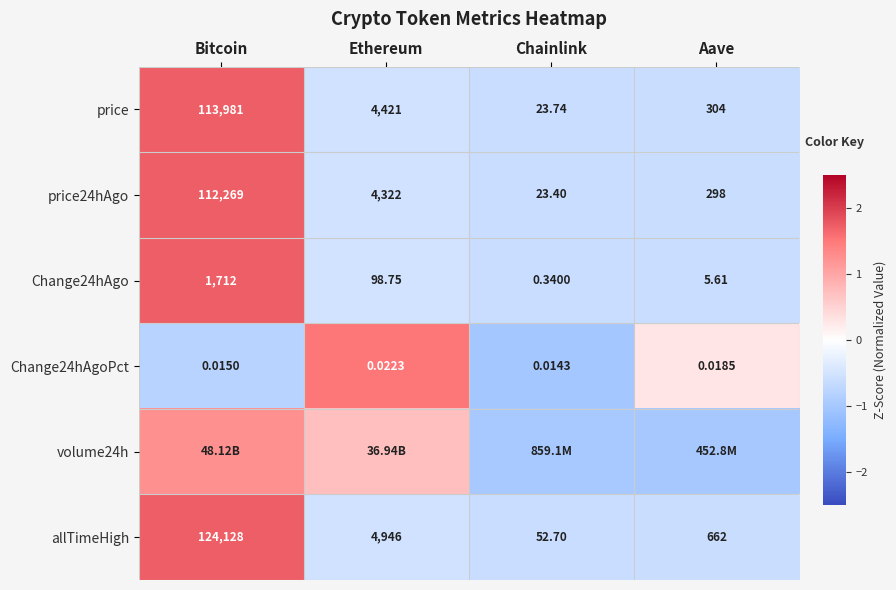

Rank the categories by allTimeHigh value from highest to lowest.

Bitcoin, Ethereum, Aave, Chainlink